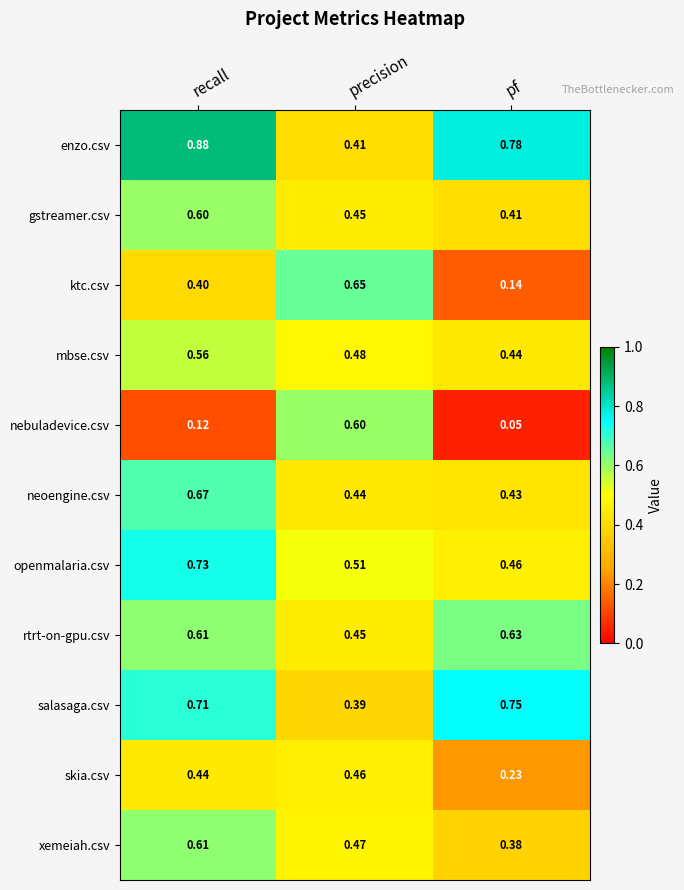

List the labels in order of ktc.csv value, smallest first.

pf, recall, precision